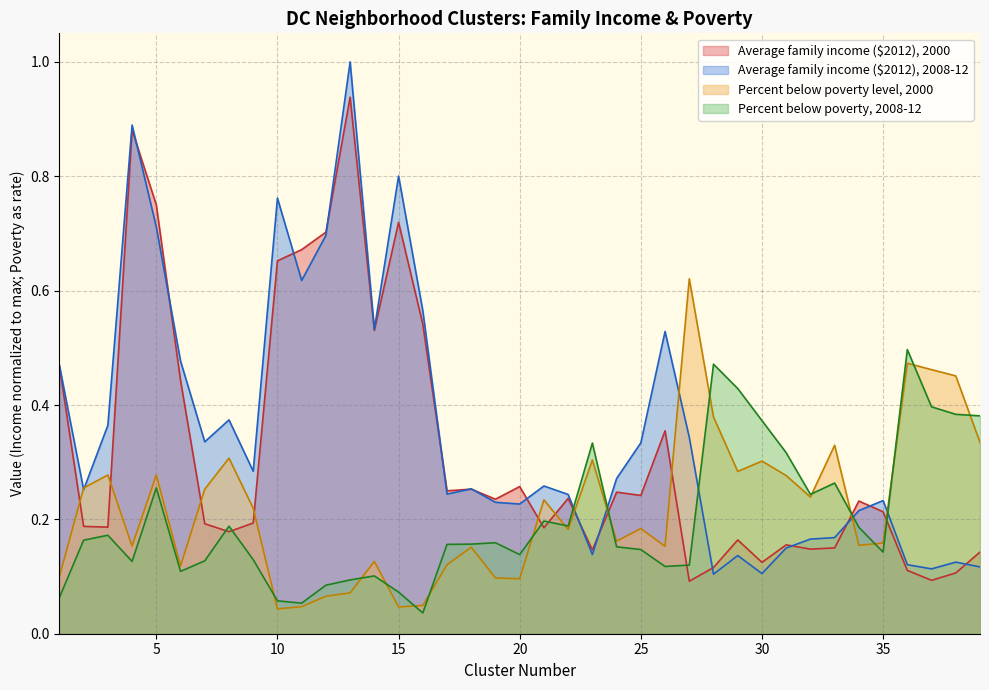

How many times do Average family income ($2012), 2000 and Average family income ($2012), 2008-12 cross each other?

15